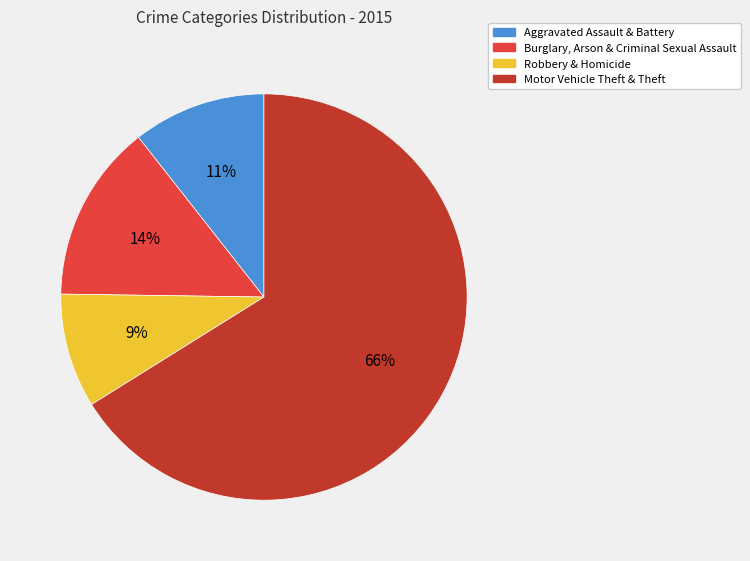

To the nearest percent, what is the difference between the largest and smallest slice percentages?

57%